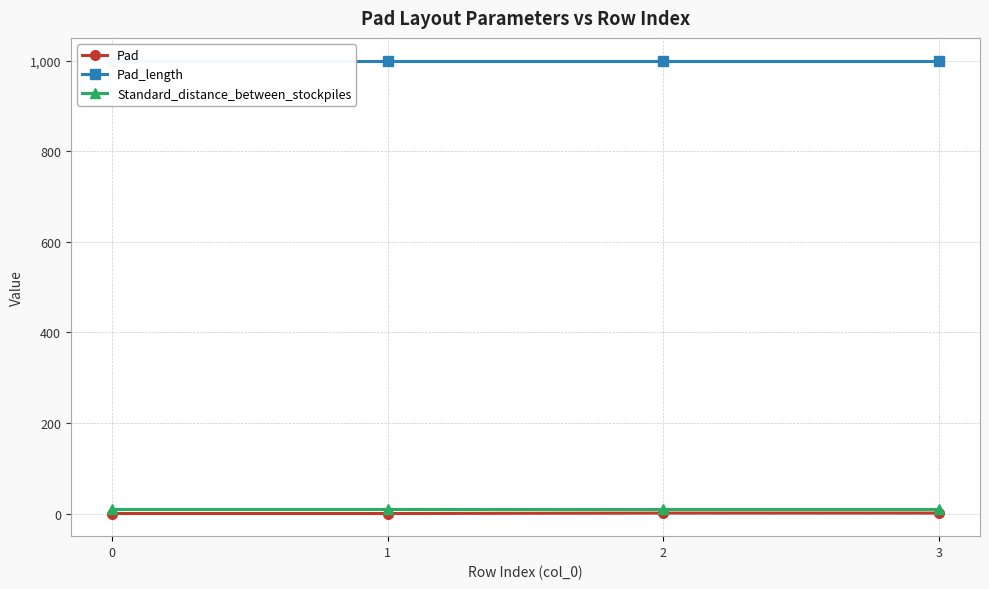

True or false: Pad_length and Pad intersect in this chart.

False